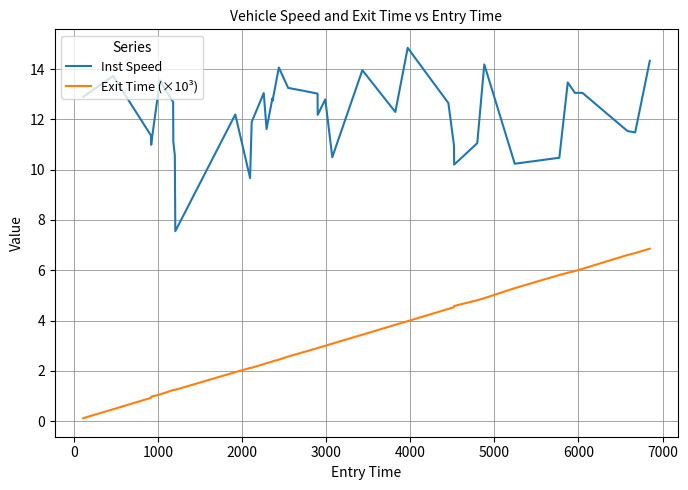

What is the highest value of the Exit Time (×10³) series?

6.9